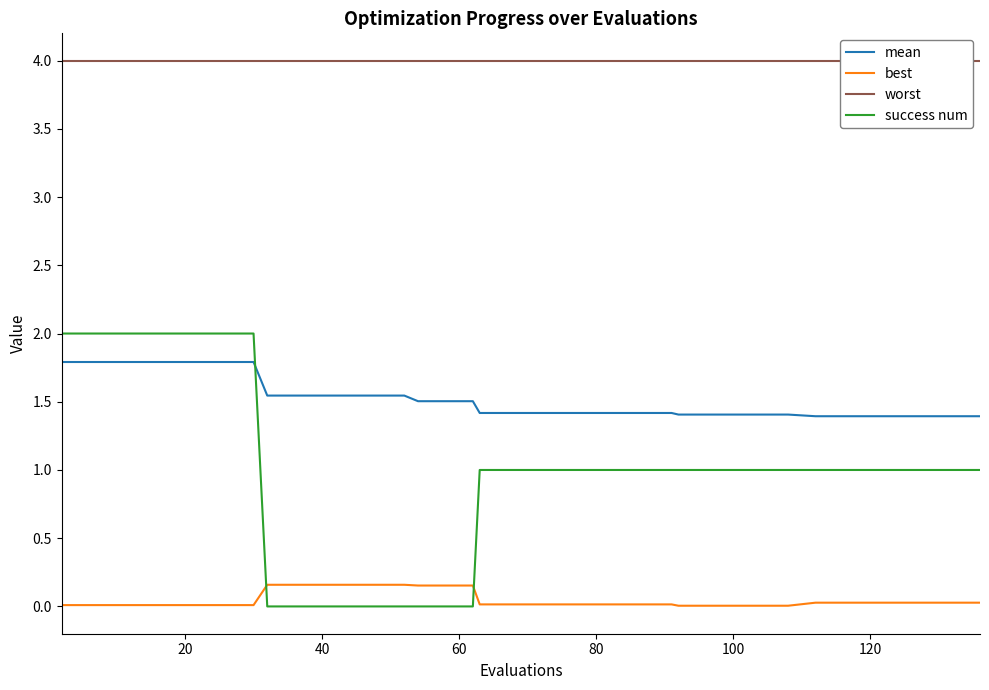

Which series has the largest total across all categories?

worst